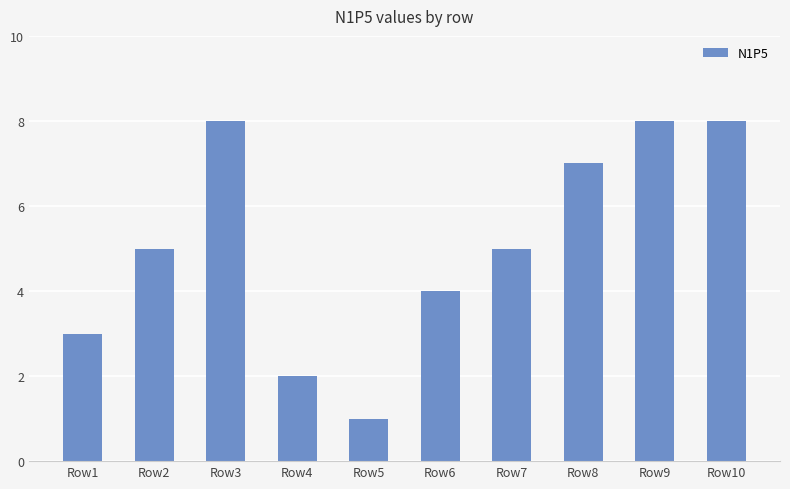

Which has a higher value, Row5 or Row4?

Row4